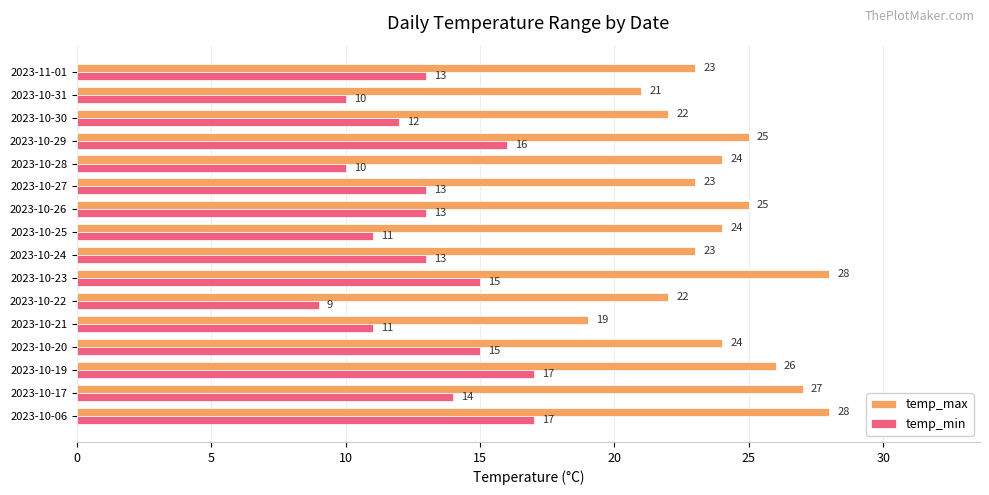

Count the temp_max values in the range 23 to 26.

9